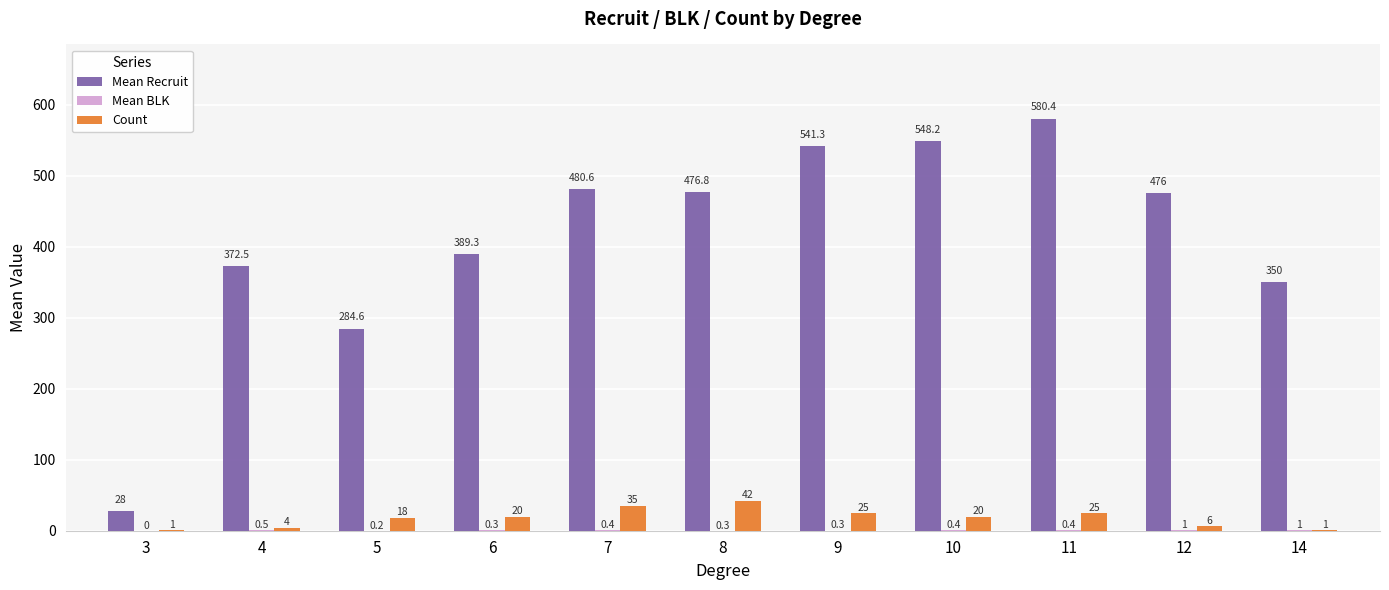

Which category has the highest value across all series?

11